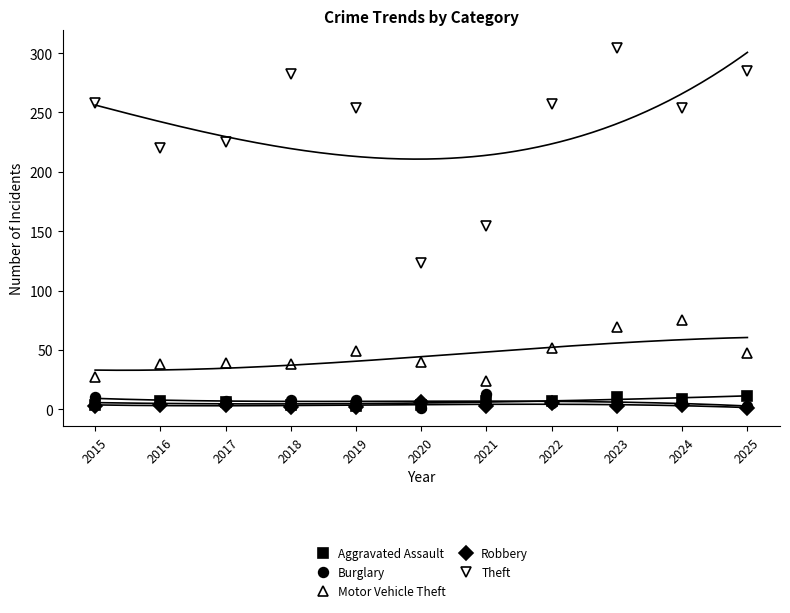

At 2023, list the series in order from smallest to largest.

Robbery, Burglary, Aggravated Assault, Motor Vehicle Theft, Theft